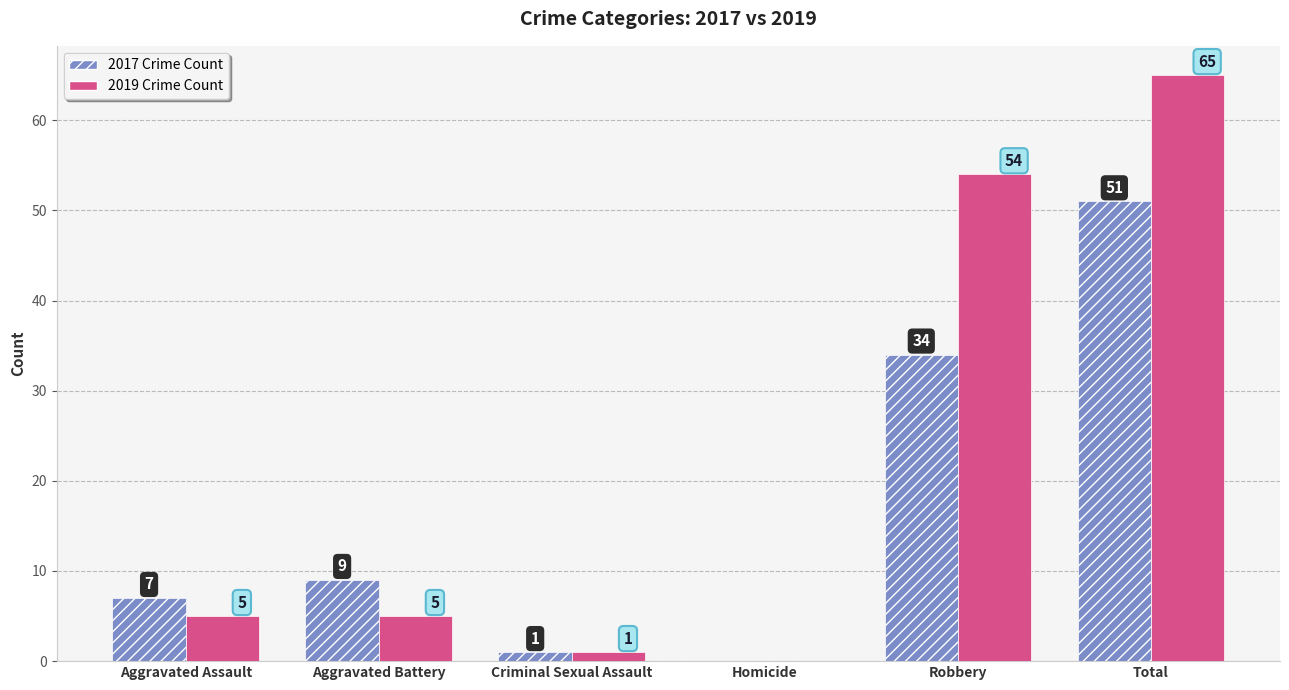

Where is 2017 Crime Count nearest to the value 25?

Robbery